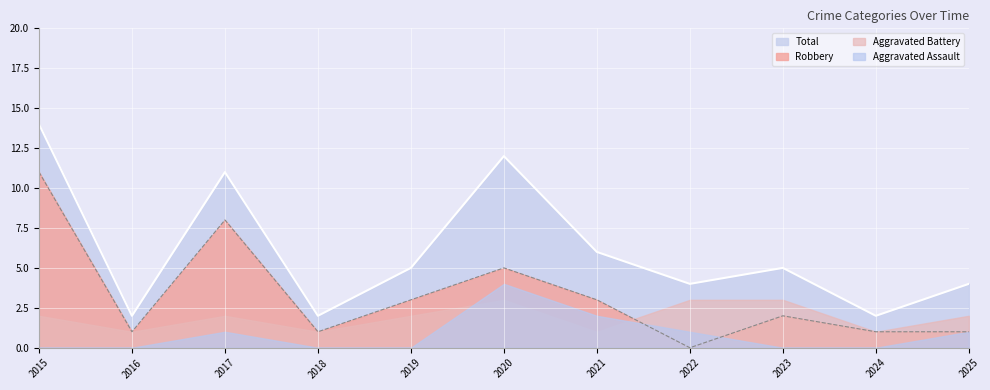

How many data points in Robbery are above 2?

5